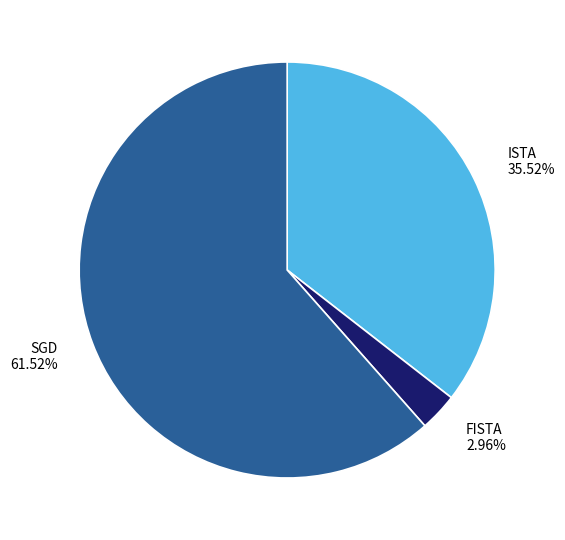

Which category has the smallest portion of the pie?

FISTA